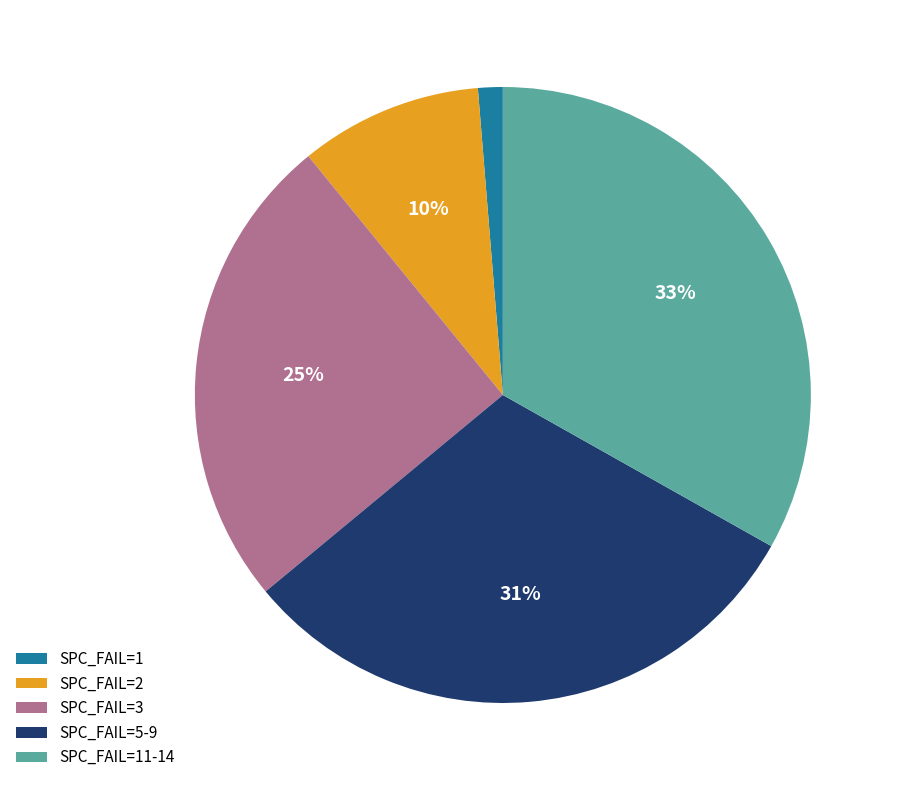

Does SPC_FAIL=1 account for over 50% of the chart?

No